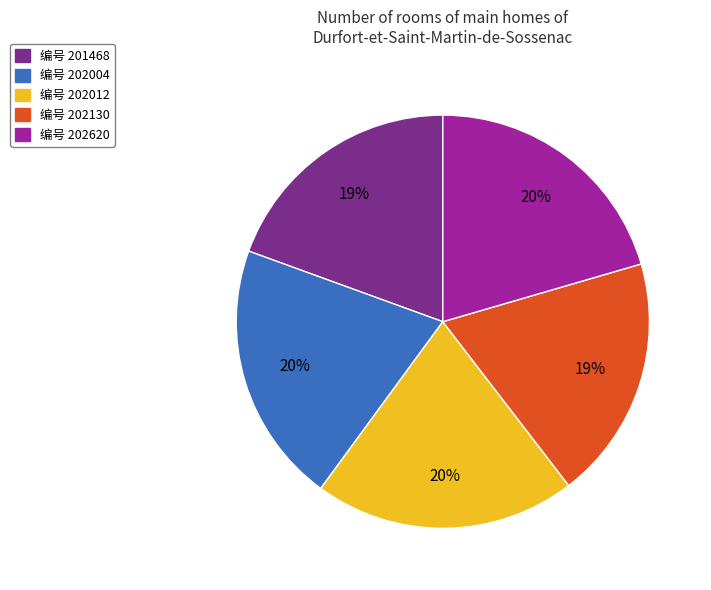

To the nearest percent, what is the average slice percentage?

20%